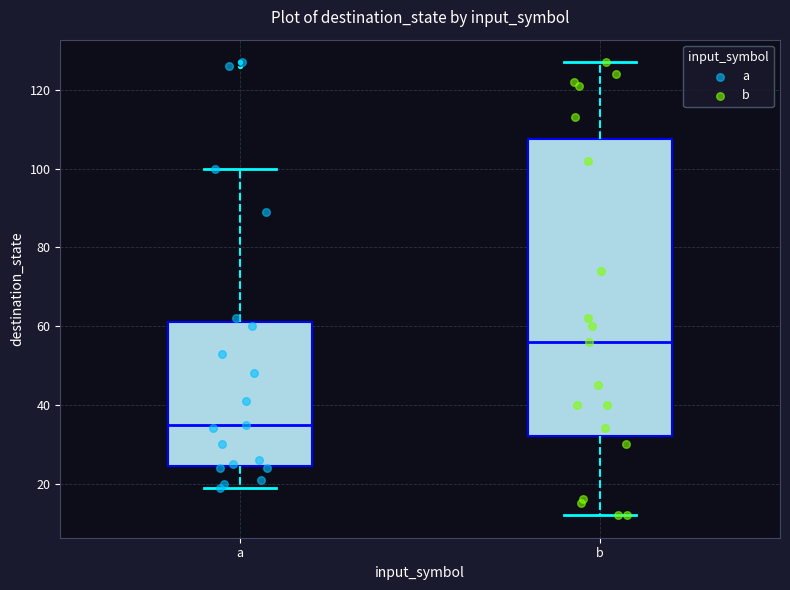

Which box is the tallest, from its lower edge to its upper edge?

b